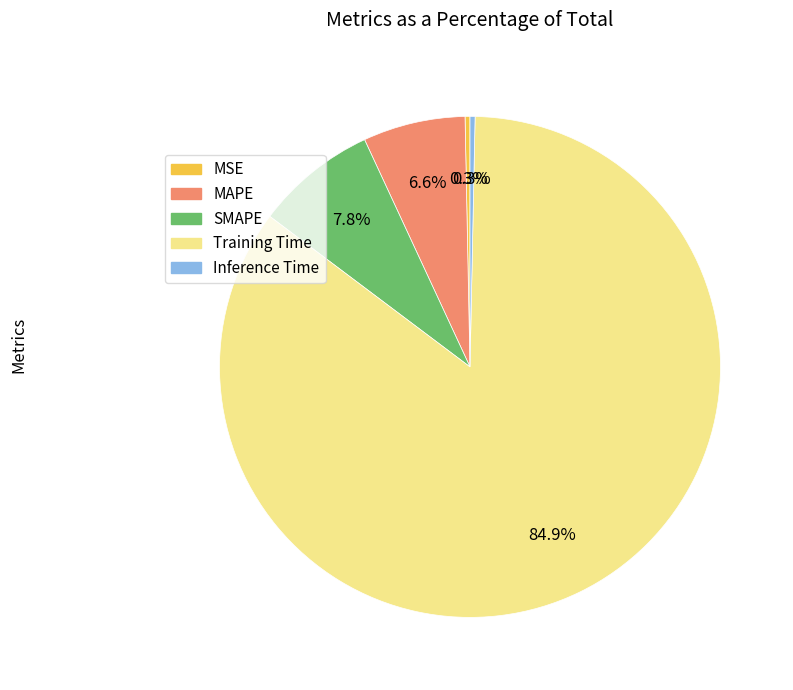

To the nearest percent, what is the difference between the largest and smallest slice percentages?

85%